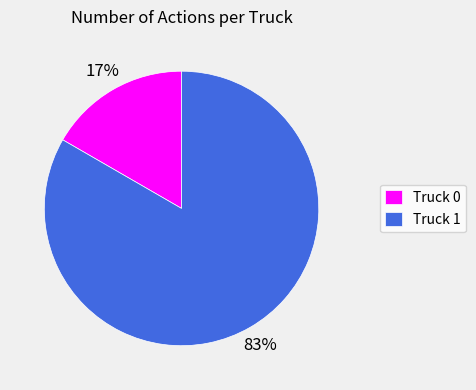

Is the sum of Truck 1 and Truck 0 greater than half?

Yes